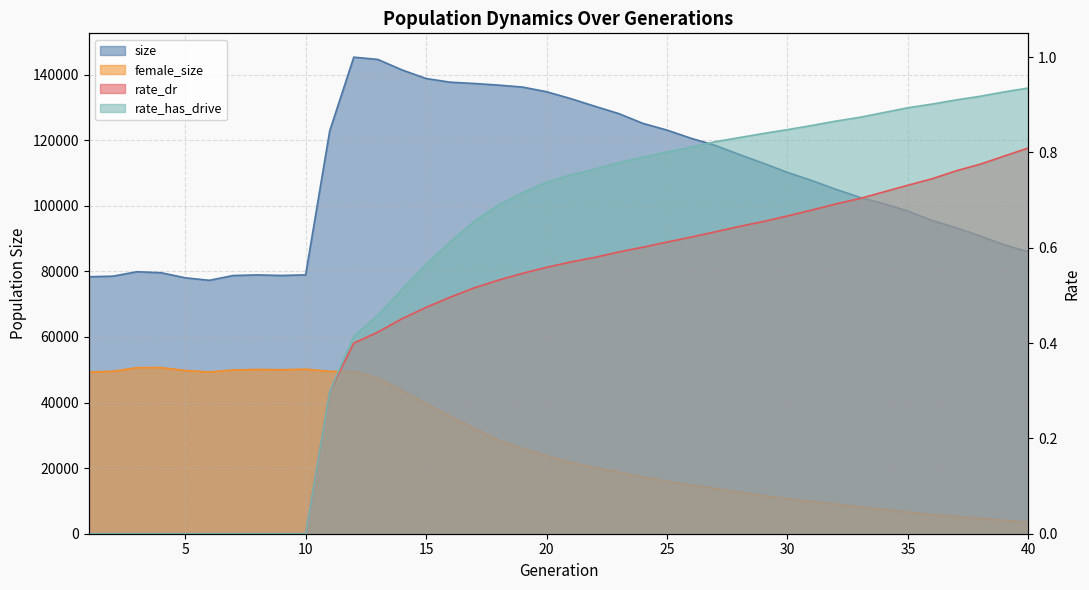

At 24, list the series in order from largest to smallest.

size, female_size, rate_has_drive, rate_dr